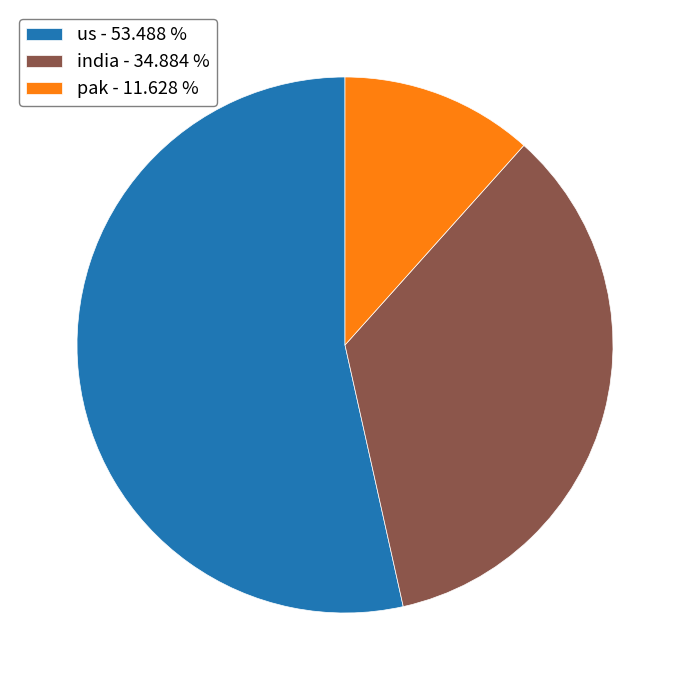

Do pak - 11.628 % and us - 53.488 % together represent more than half of the pie?

Yes